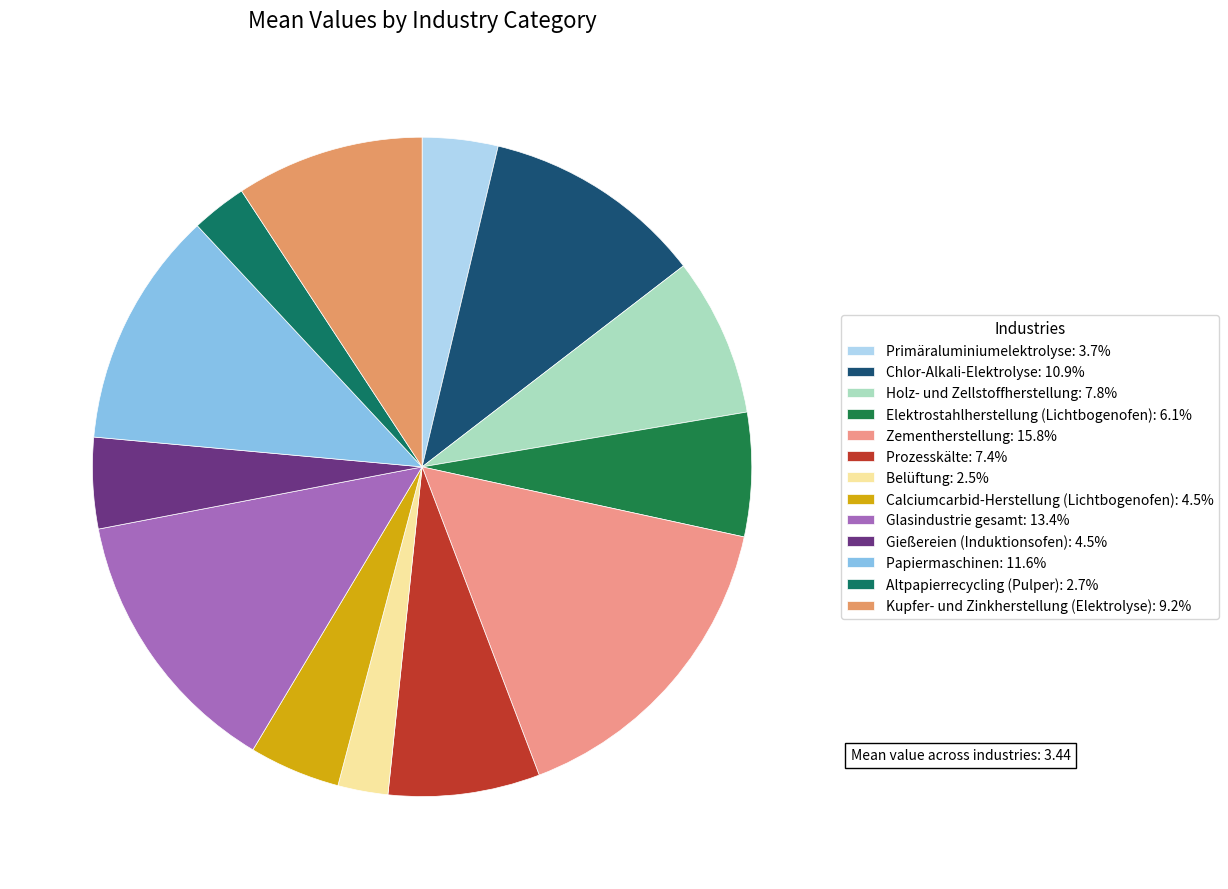

Which category has the smallest portion of the pie?

Belüftung